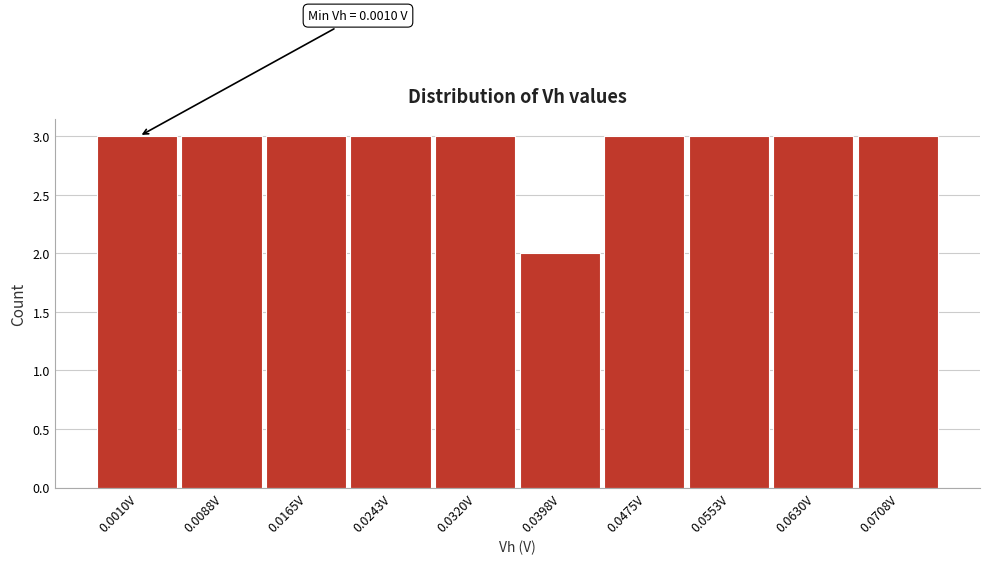

Reading right to left, transcribe all the data shown in this chart.

3	3	3	3	2	3	3	3	3	3